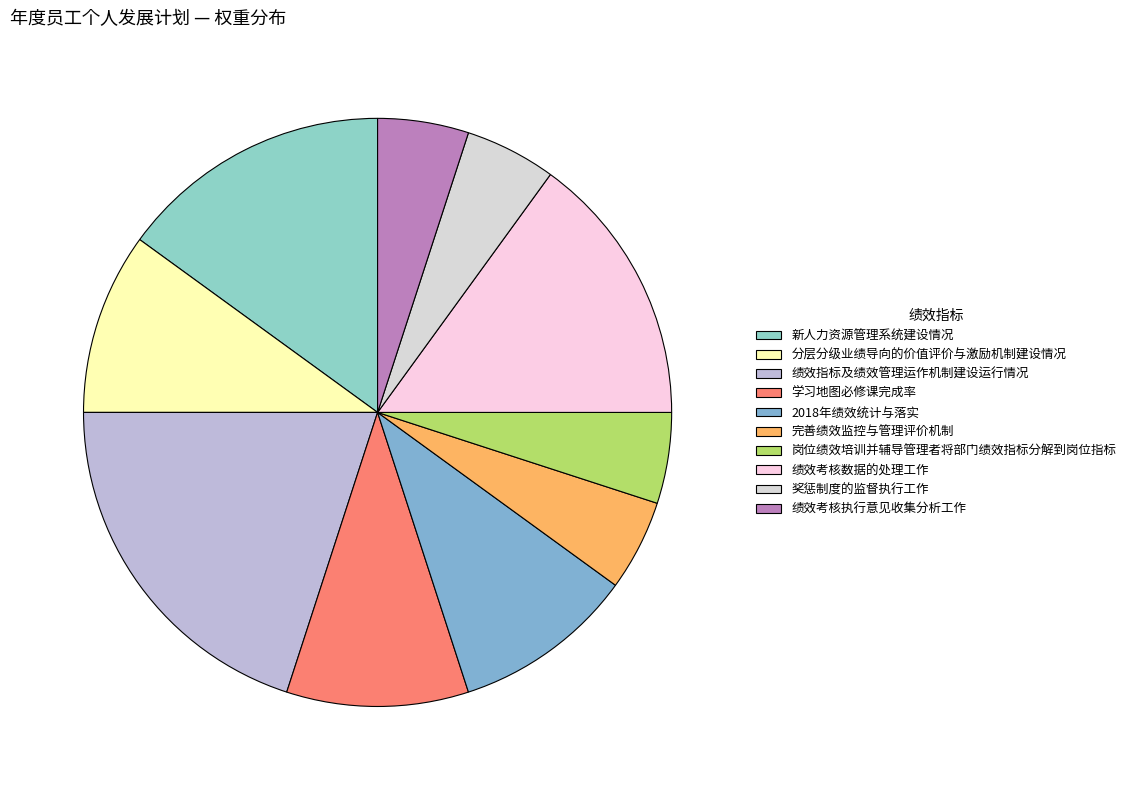

What is the largest slice in the pie chart?

绩效指标及绩效管理运作机制建设运行情况